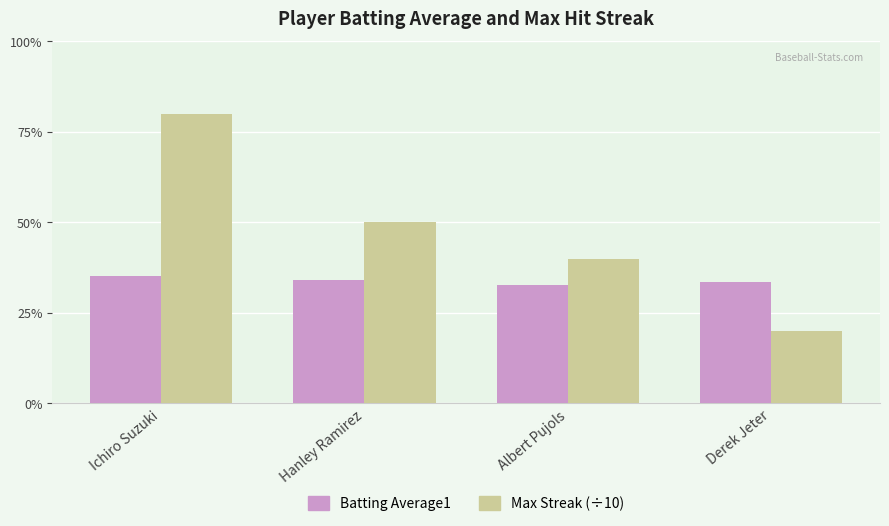

Does the chart contain any negative values?

No